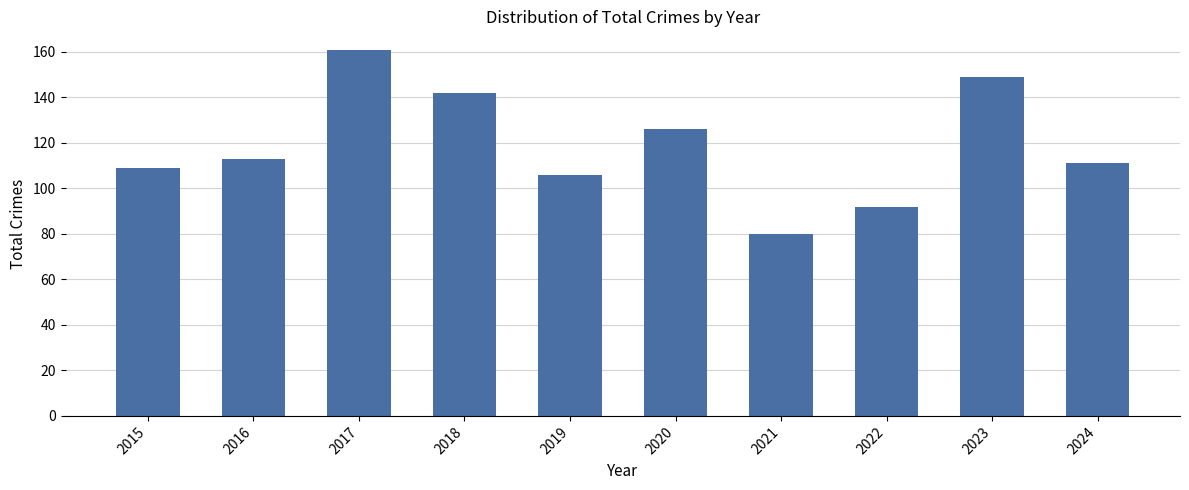

How many distinct data groups are displayed?

1